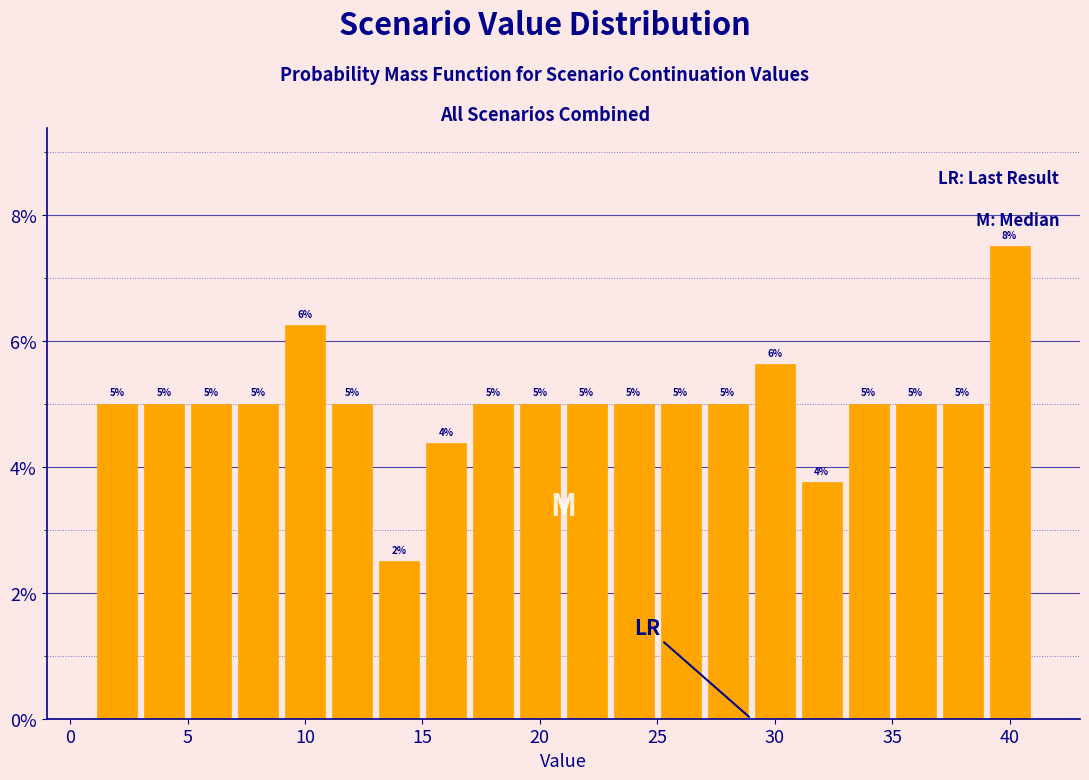

Over which range of the x-axis is the bar tallest?

39 to 41